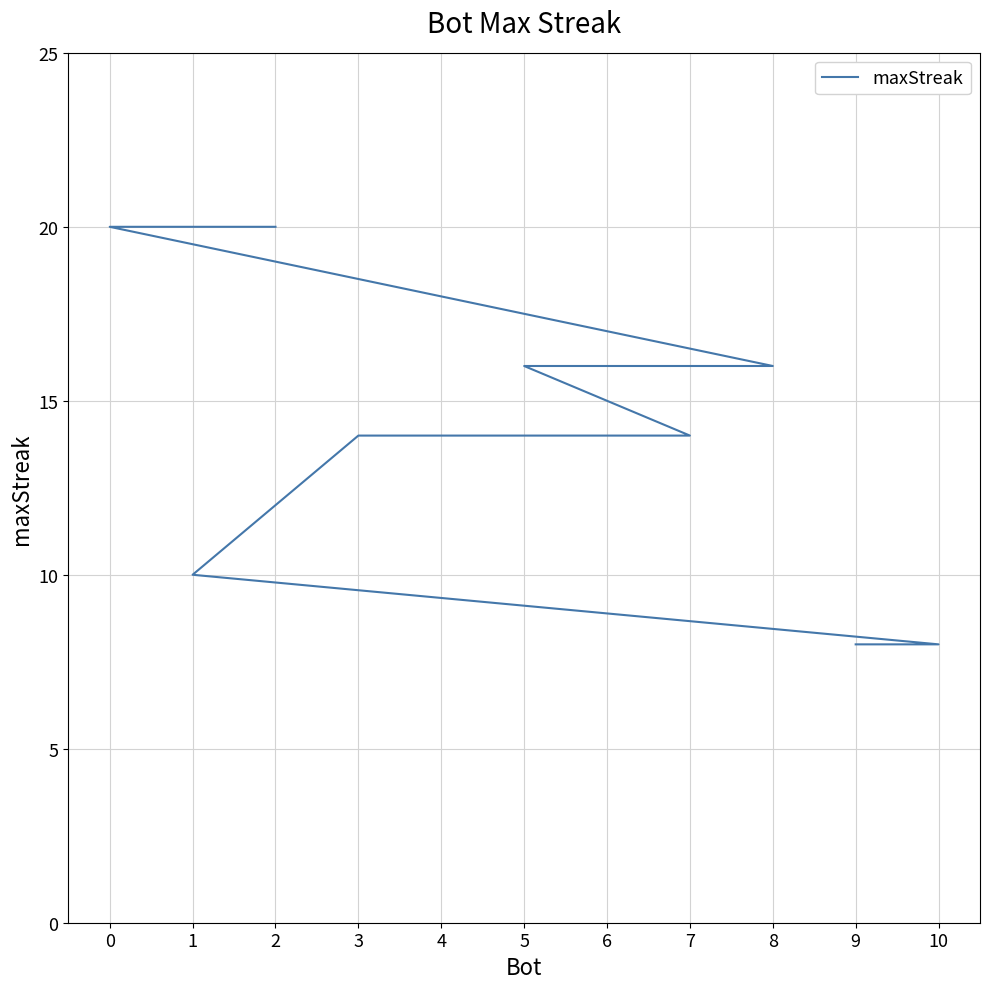

Is this an area chart (filled region under the line)?

No